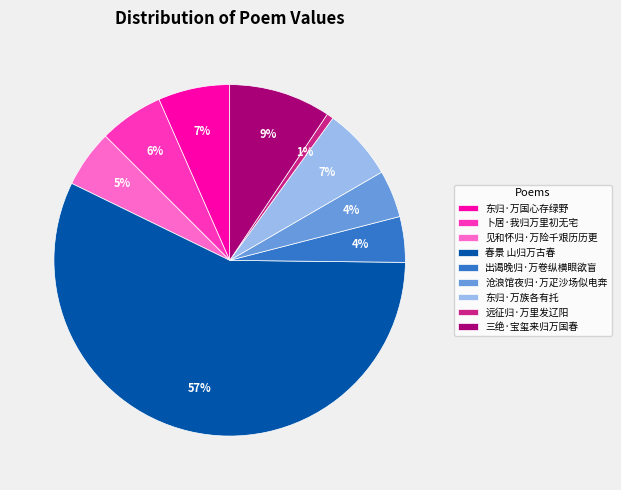

Is it true that 卜居·我归万里初无宅 is 6% of the pie?

True